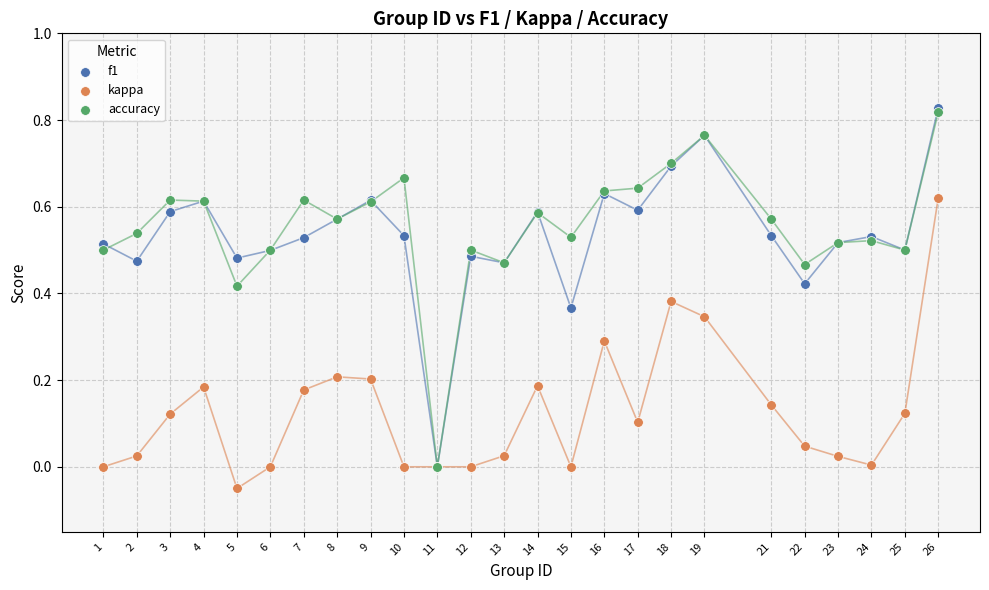

What are all the series names shown in the legend?

f1, kappa, accuracy